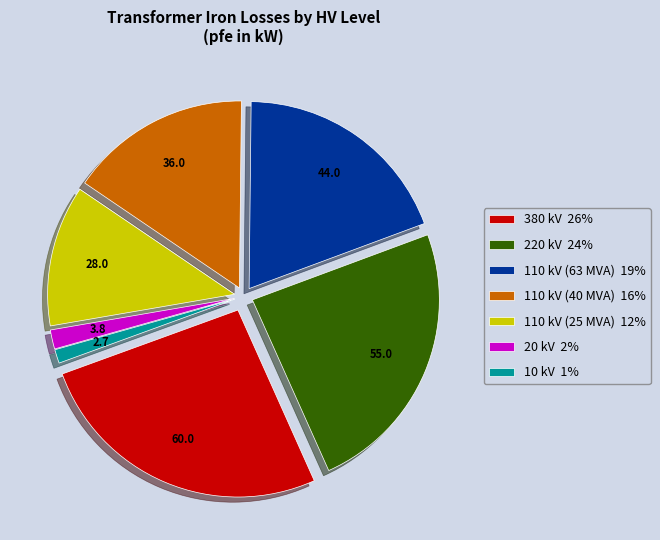

How many slices are in this pie chart?

7